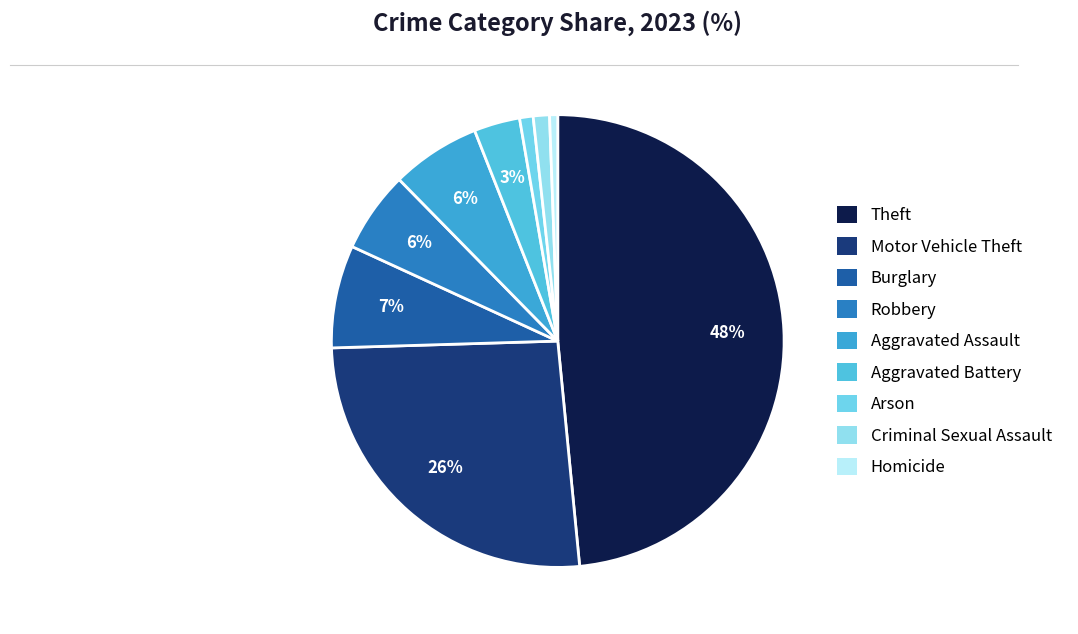

Which has a higher value, Burglary or Theft?

Theft